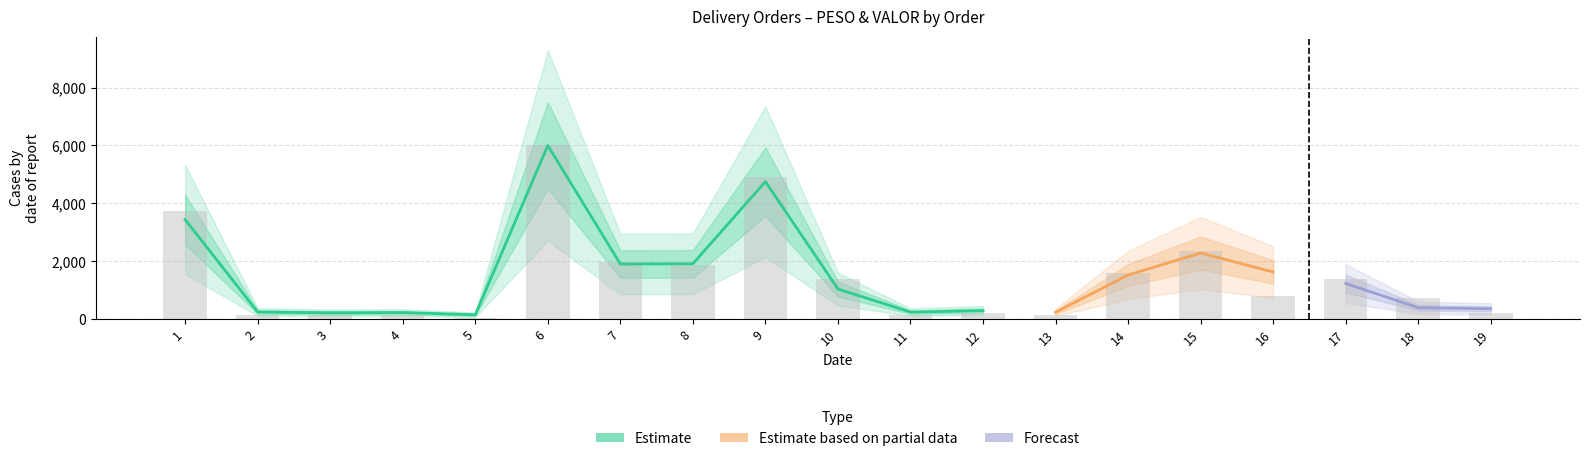

At which category does the chart reach its minimum across all series?

5